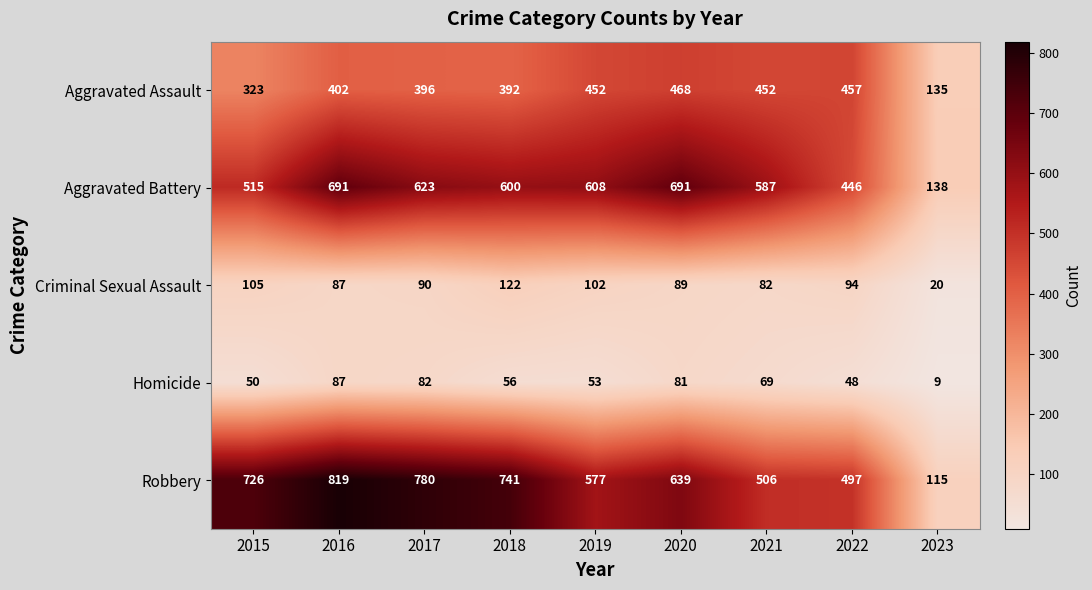

At how many categories does at least one series exceed 495?

8